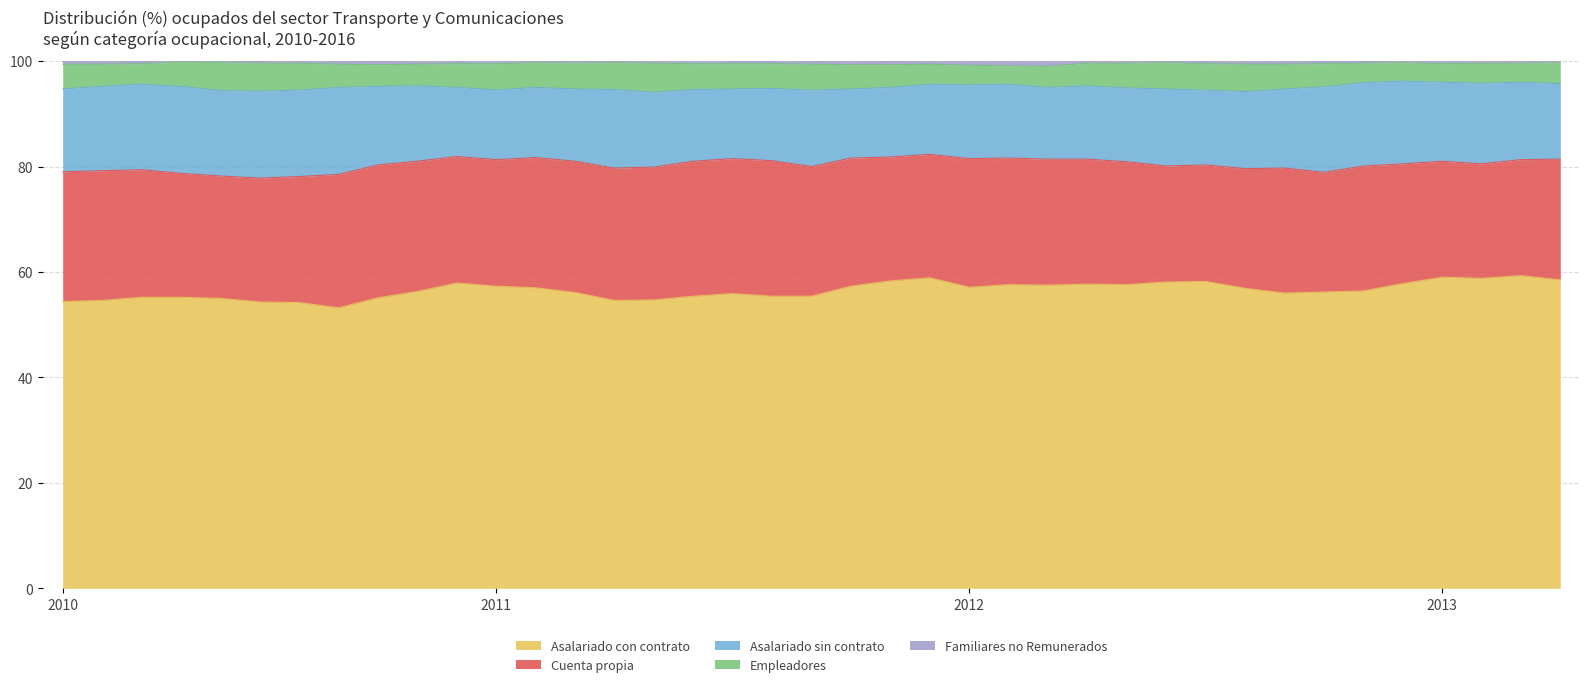

True or false: Asalariado con contrato and Familiares no Remunerados cross at least once.

False